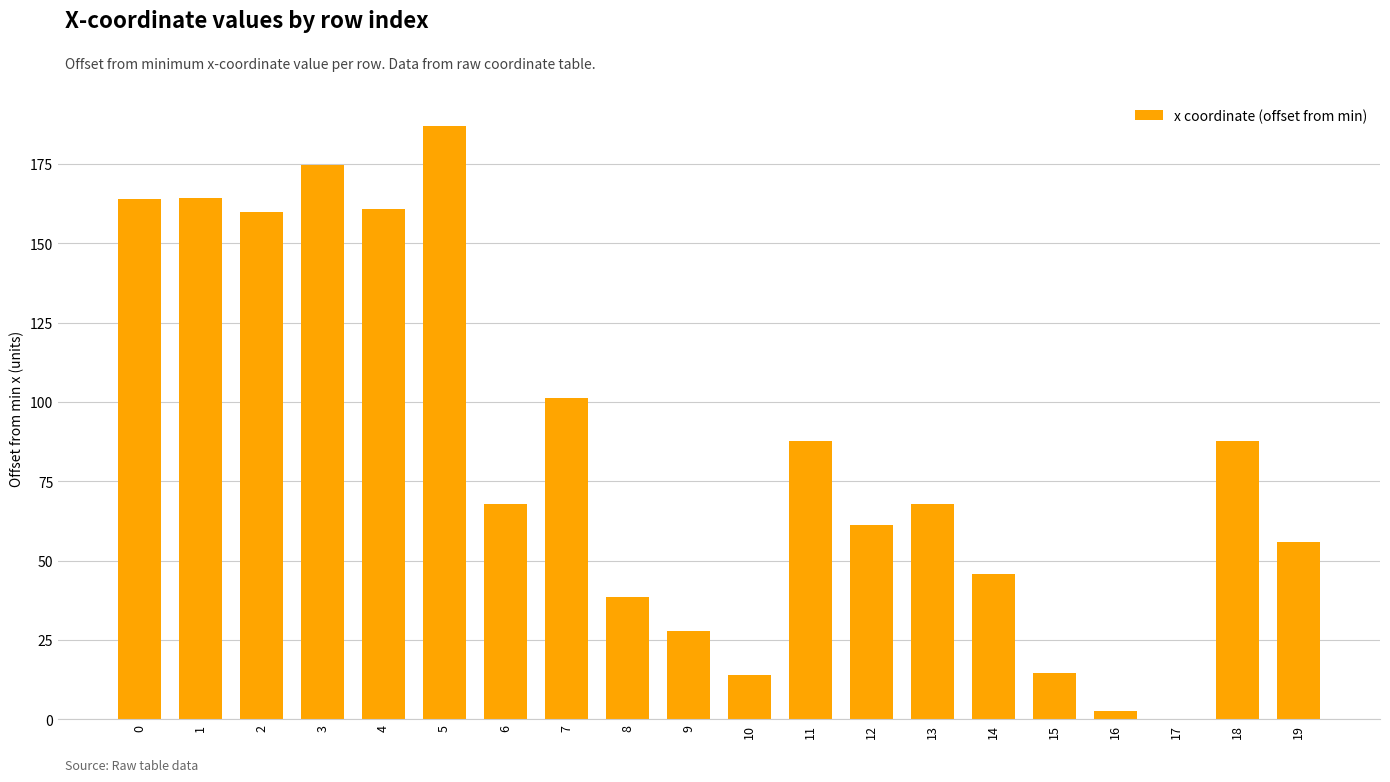

What is the sum of all values?

1682.6